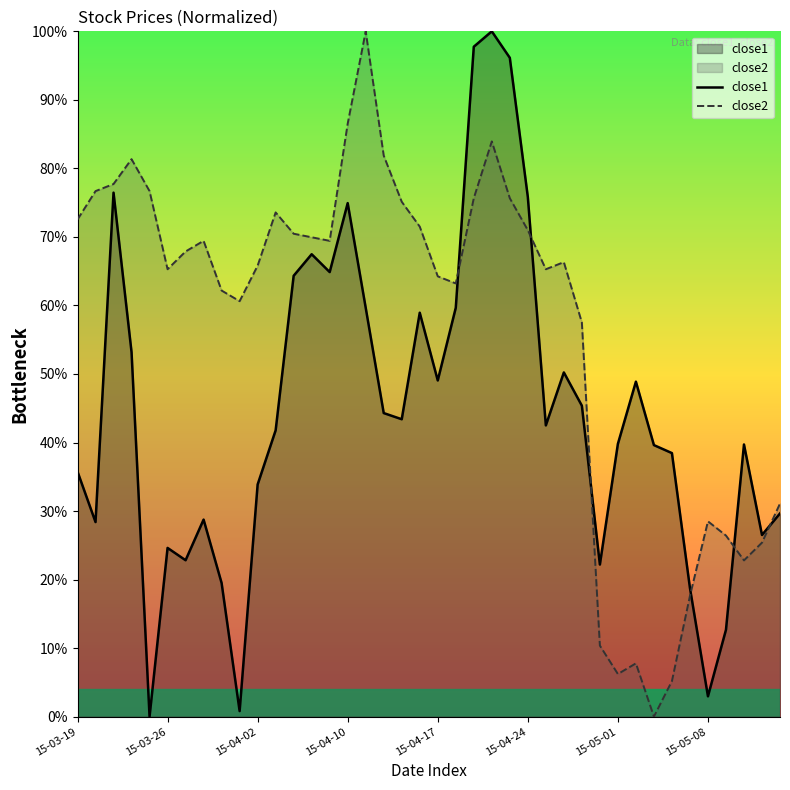

What are all the series names shown in the legend?

close1, close2